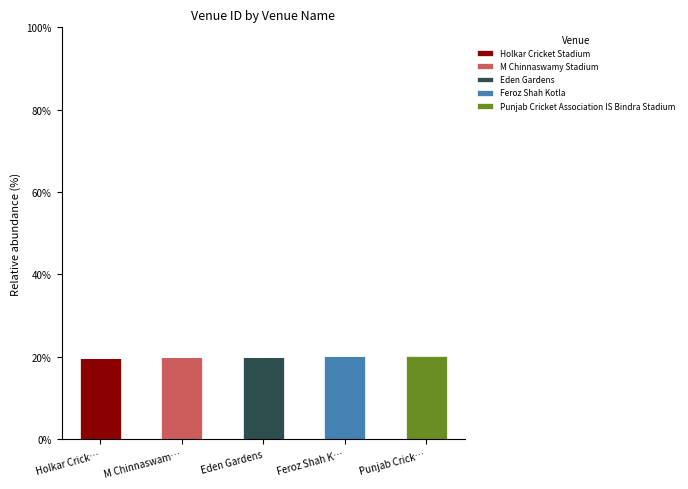

What is the total value across all series at Holkar Crick…?

19.8